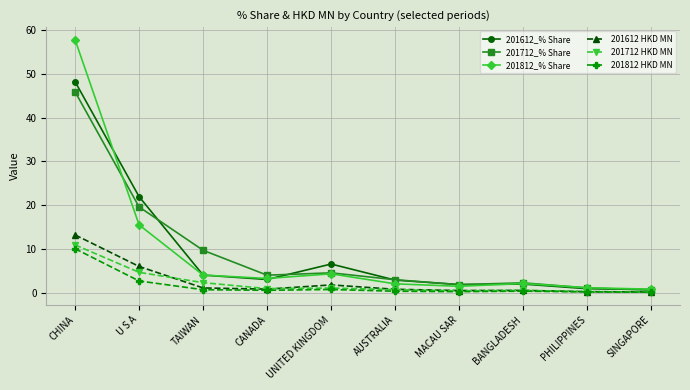

What is the total value across all series at U S A?

70.4